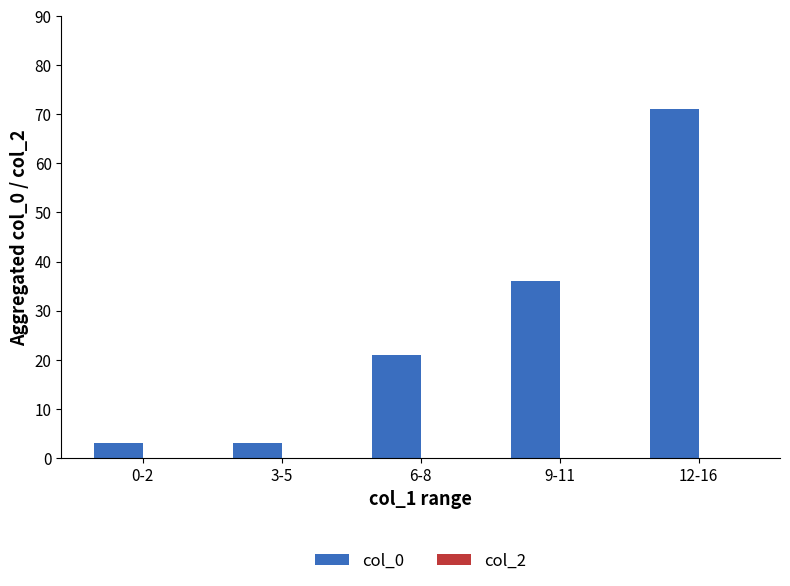

Which has a higher value, 9-11 or 3-5?

9-11